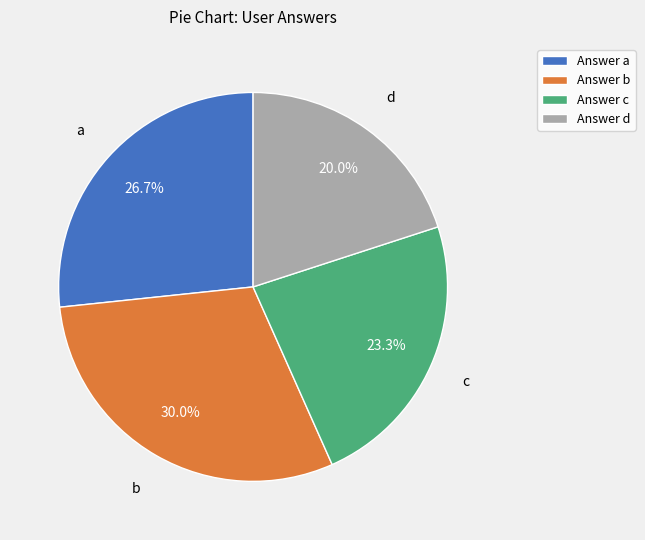

How much of the chart is everything except c?

76.7%